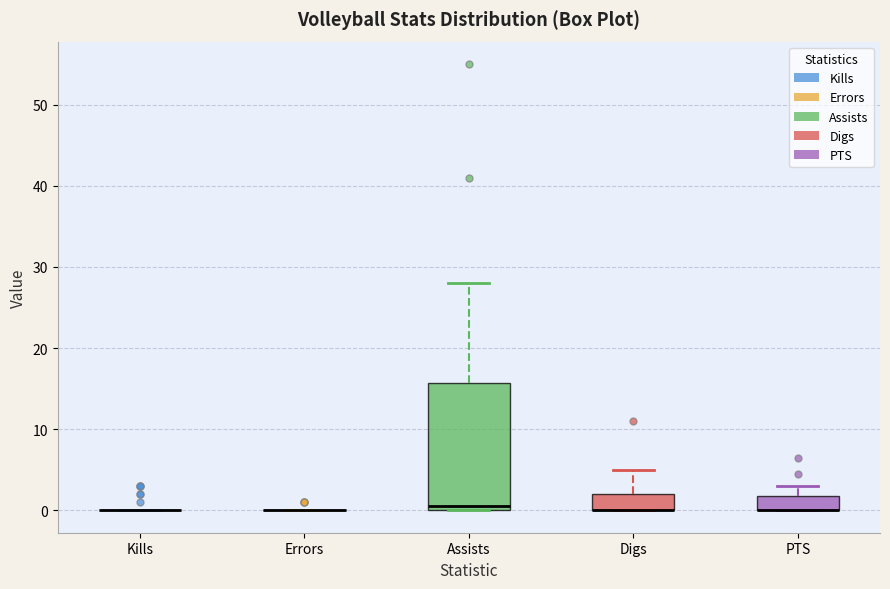

Where does the upper whisker of the box for Digs end on the y-axis? The values are not printed on the chart, so give them approximately, as read against the axis.

5